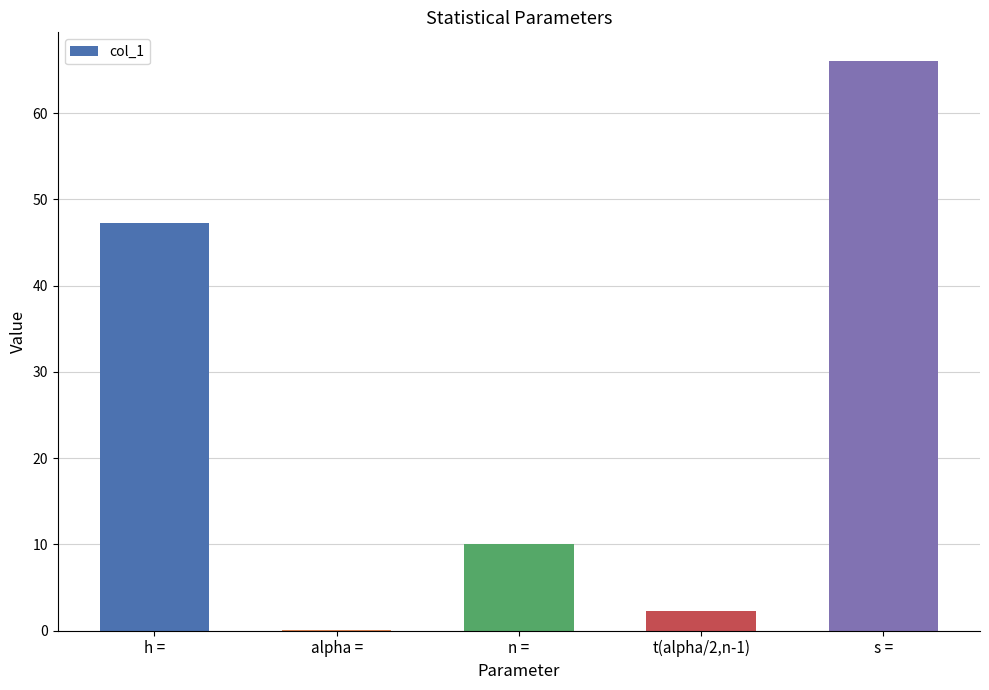

True or false: the data shows 103.9 at s =.

False